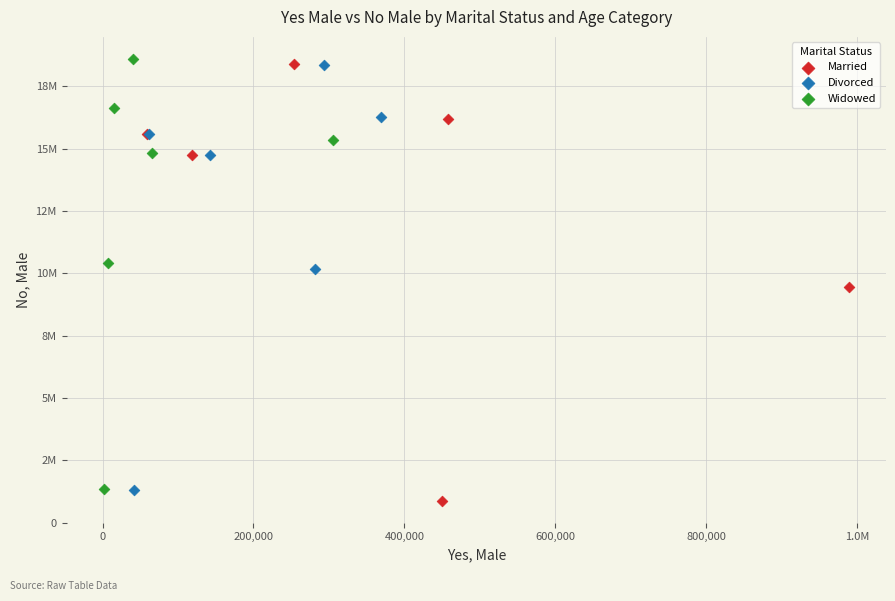

What are all the series names shown in the legend?

Married, Divorced, Widowed